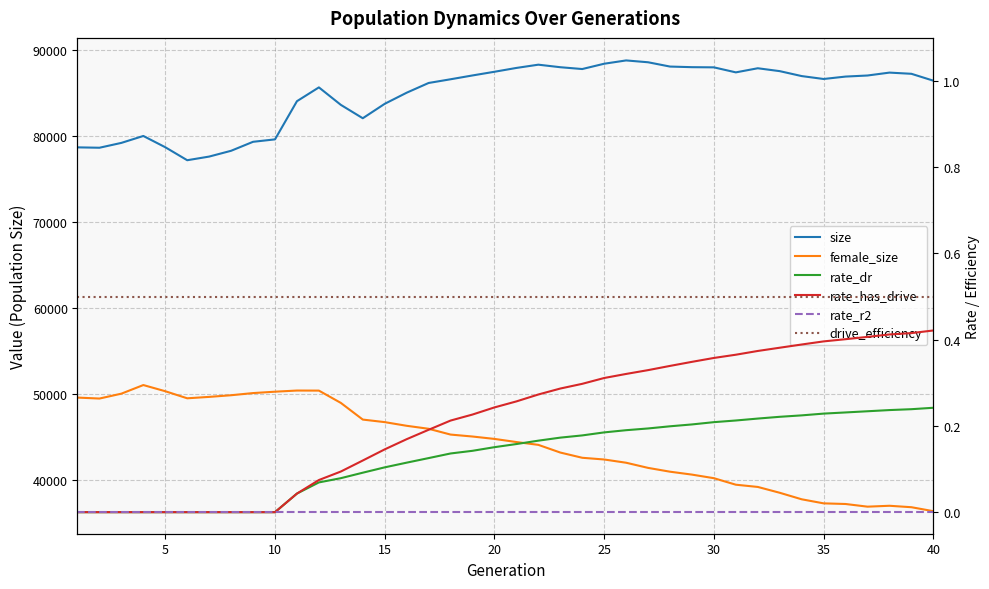

What is the sum of the drive_efficiency values at 30 and 40?

1.0